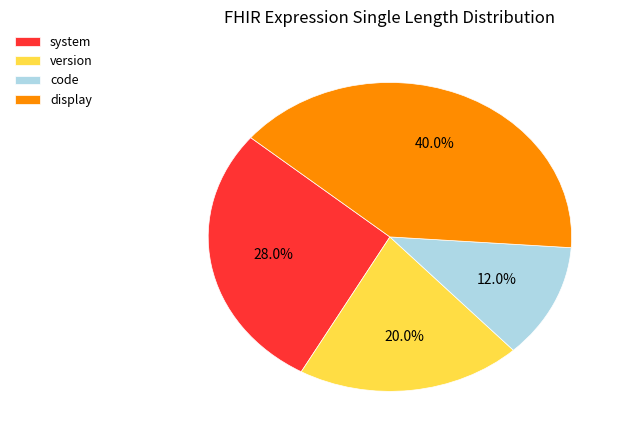

What is the ratio of the value at code to the value at version?

0.6